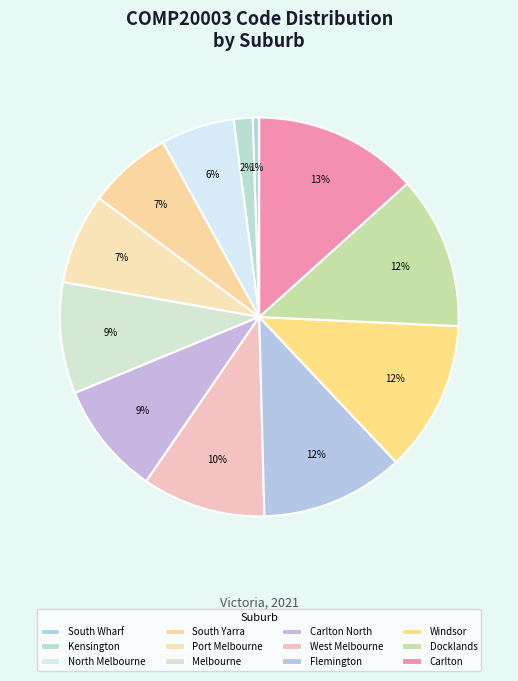

Count the number of slices in the pie.

12